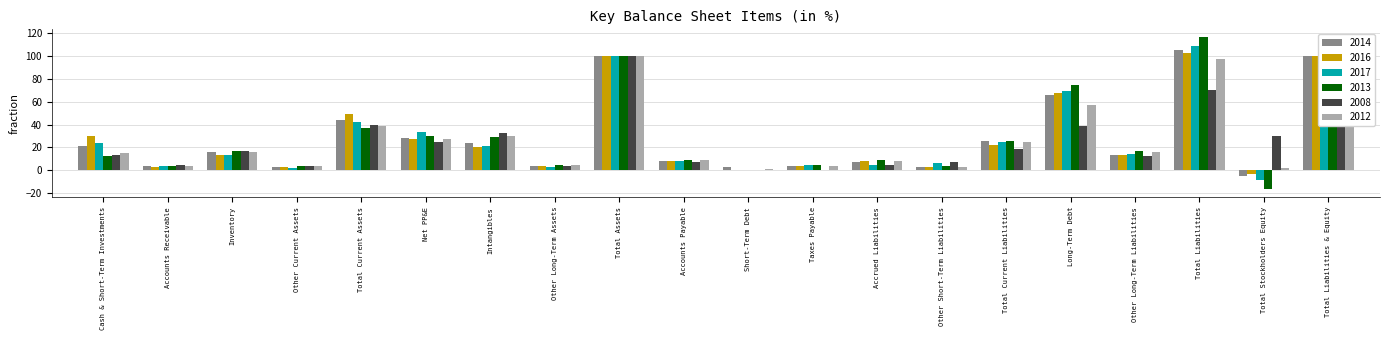

Does the chart contain any negative values?

Yes